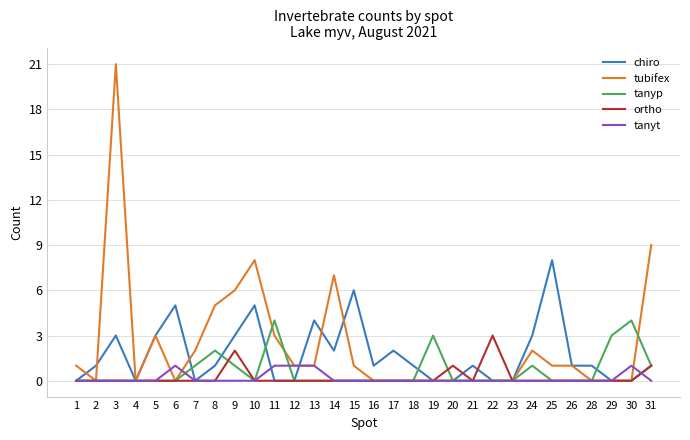

List the series in order of their peak value, highest first.

tubifex, chiro, tanyp, ortho, tanyt